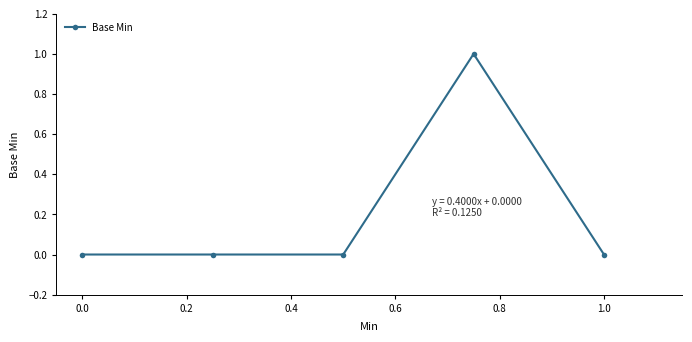

Reading left to right, what are all the values shown in this chart?

0	0	0	1	0